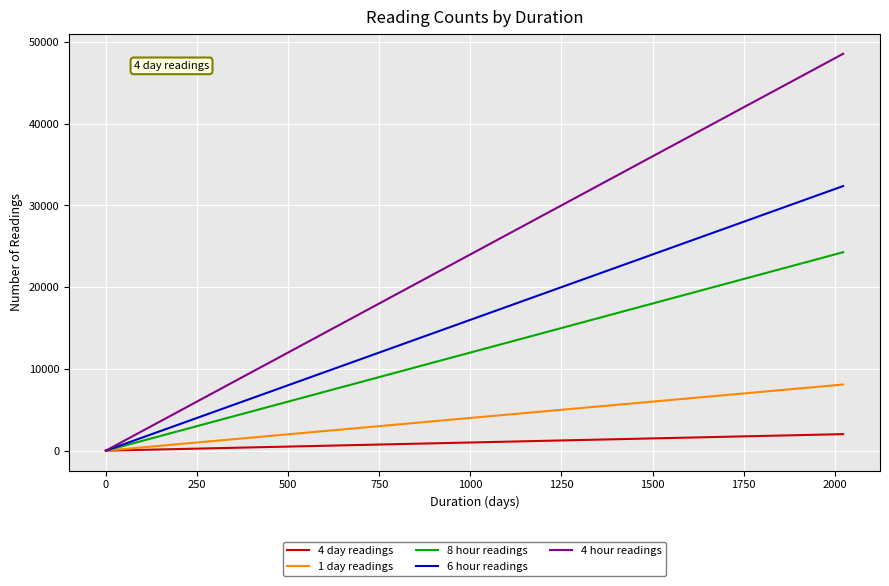

What is the highest value of the 4 hour readings series?

48552.0